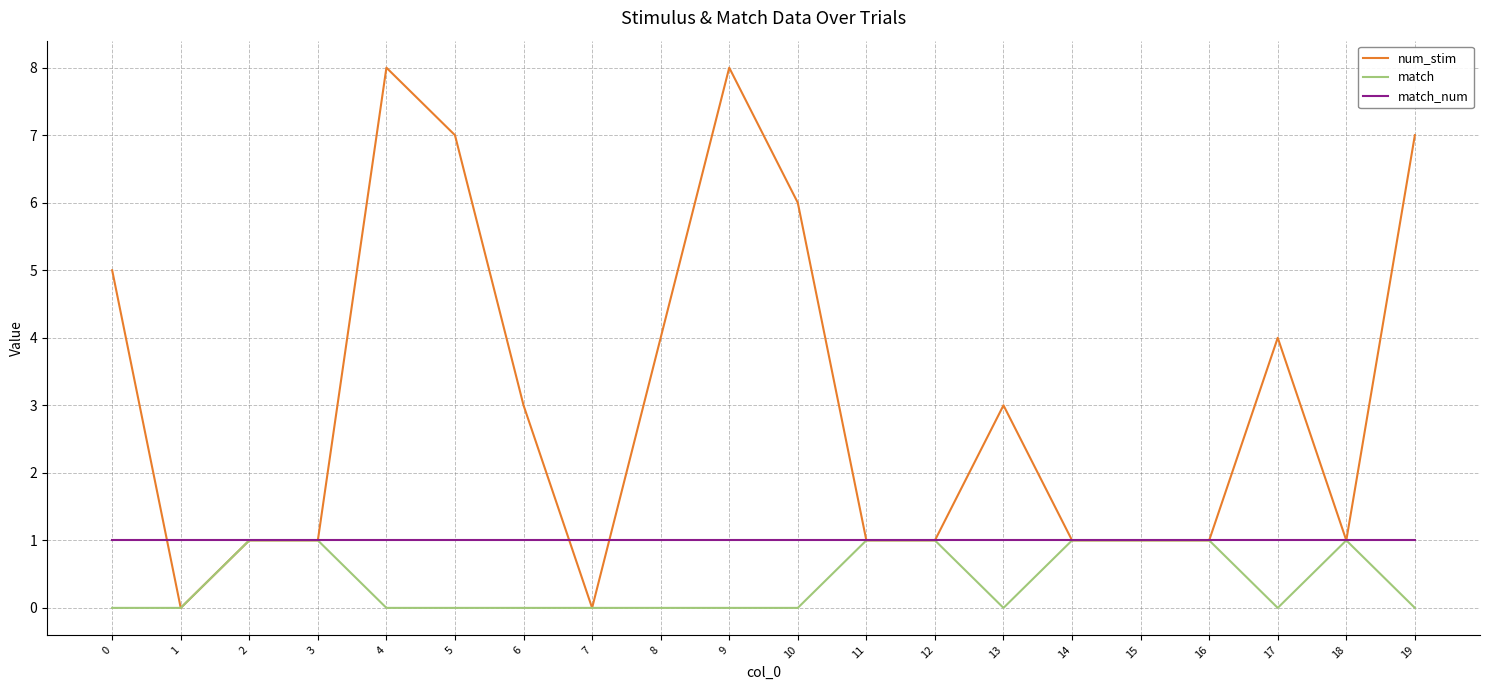

True or false: num_stim and match_num intersect in this chart.

True